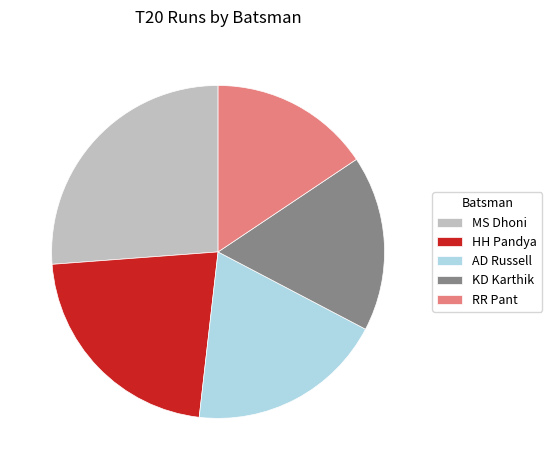

Do RR Pant and HH Pandya together represent more than half of the pie?

No